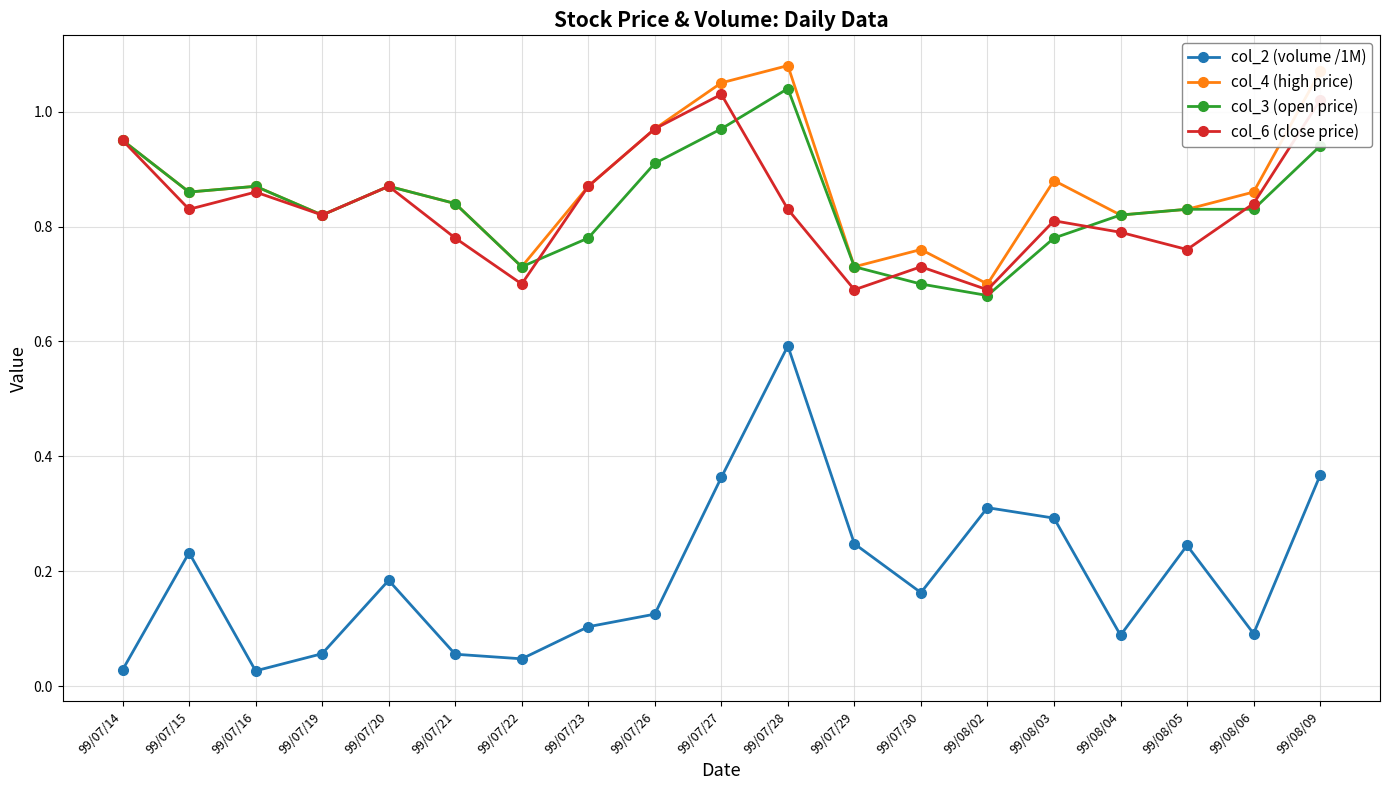

What is the label of the 19th point from the right?

99/07/14